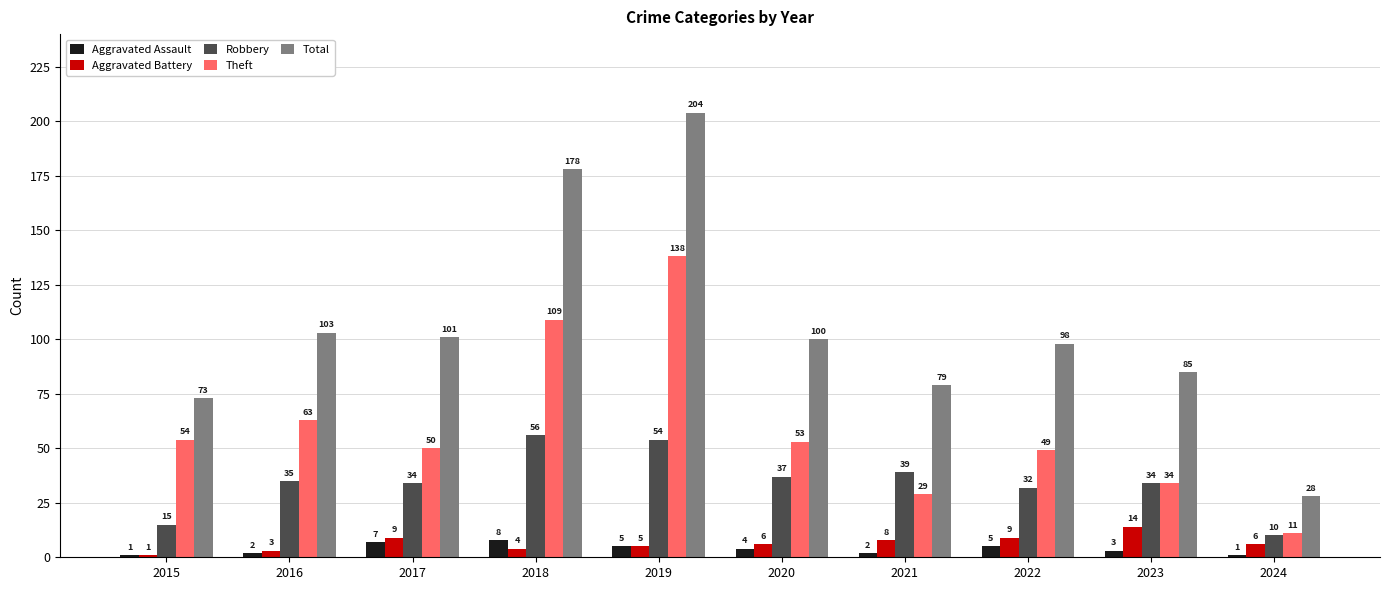

What is the sum of the Aggravated Assault values at 2017 and 2019?

12